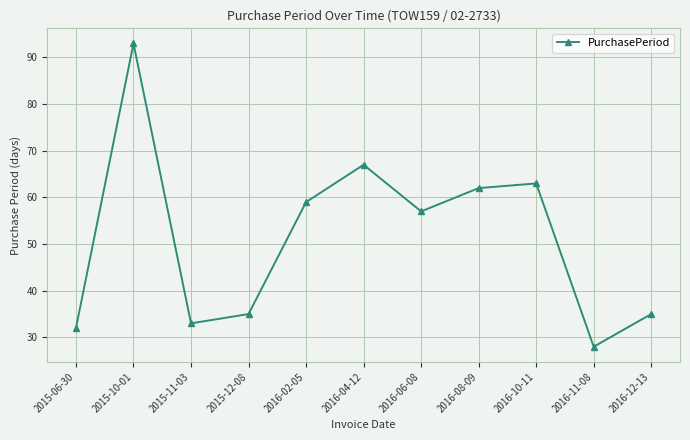

What is the difference between the maximum and minimum values?

65